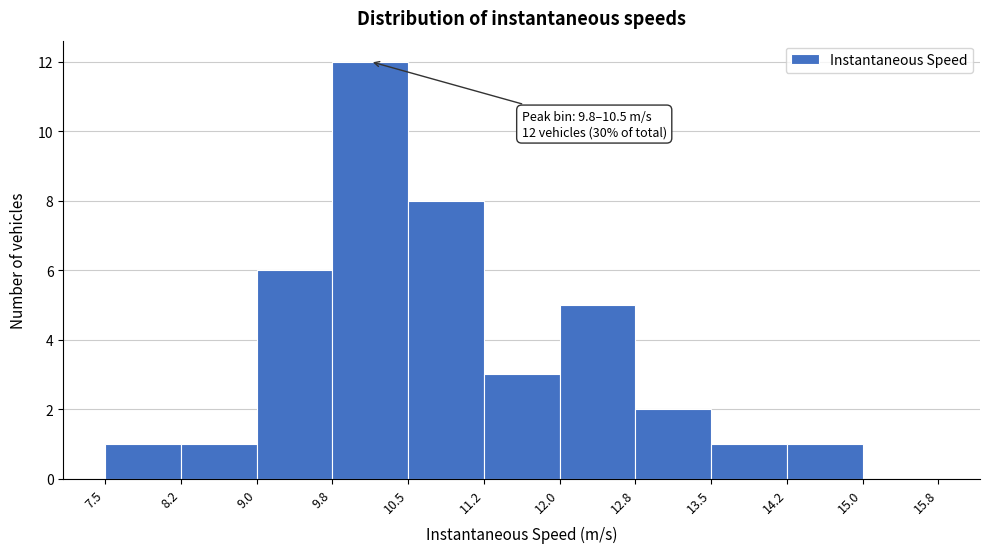

Over which range of the x-axis is the bar tallest?

9.8 to 10.5